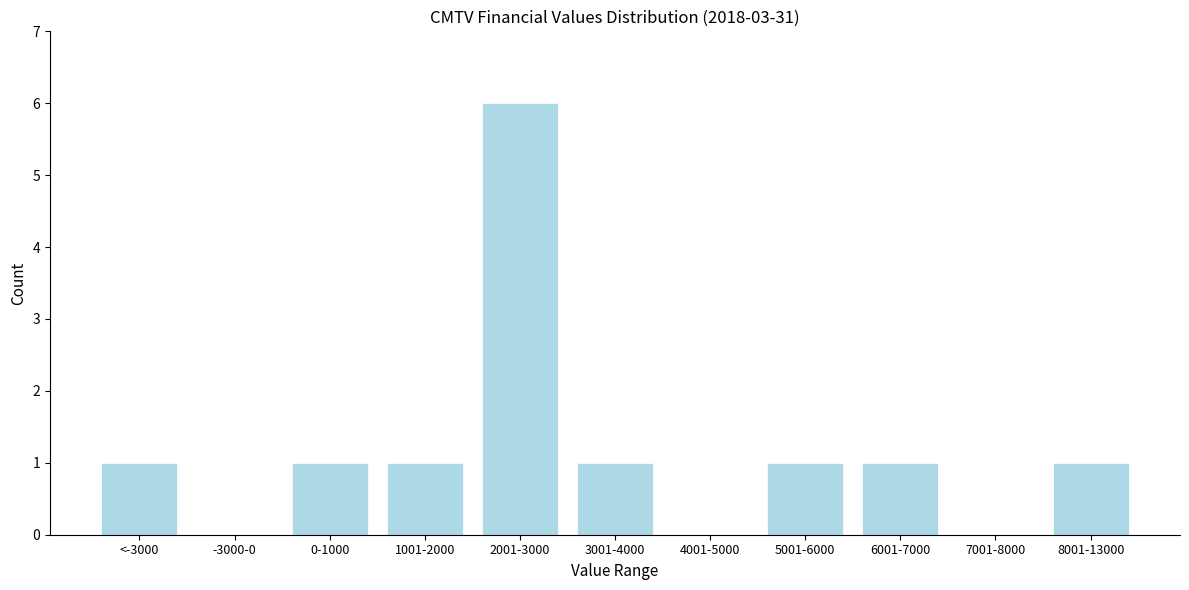

Reading right to left, transcribe all the data shown in this chart.

8001-13000=1	7001-8000=0	6001-7000=1	5001-6000=1	4001-5000=0	3001-4000=1	2001-3000=6	1001-2000=1	0-1000=1	-3000-0=0	<-3000=1